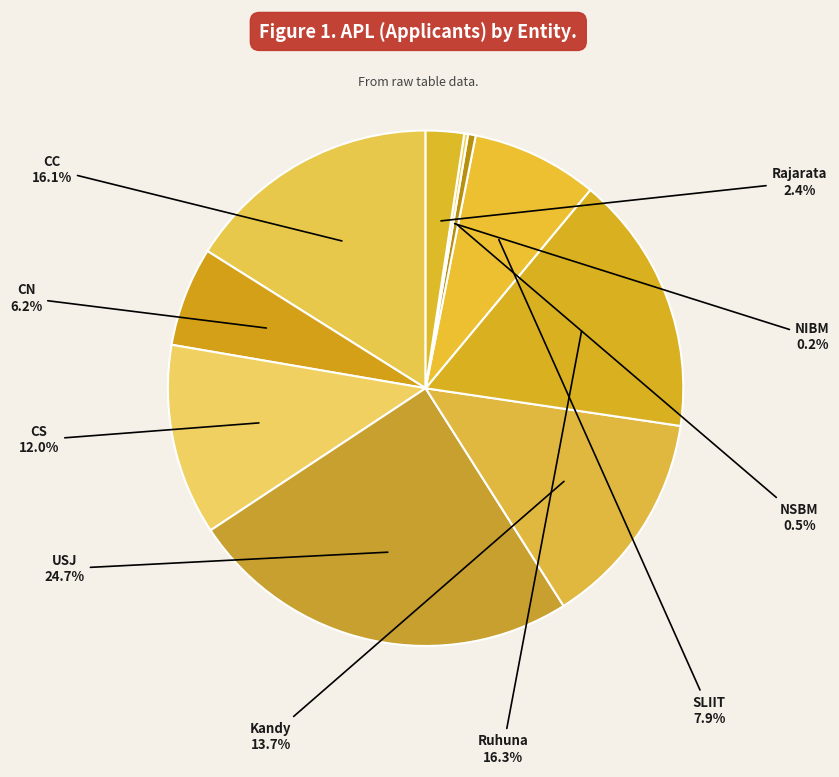

Rank the categories by value from lowest to highest.

NIBM, NSBM, Rajarata, CN, SLIIT, CS, Kandy, CC, Ruhuna, USJ